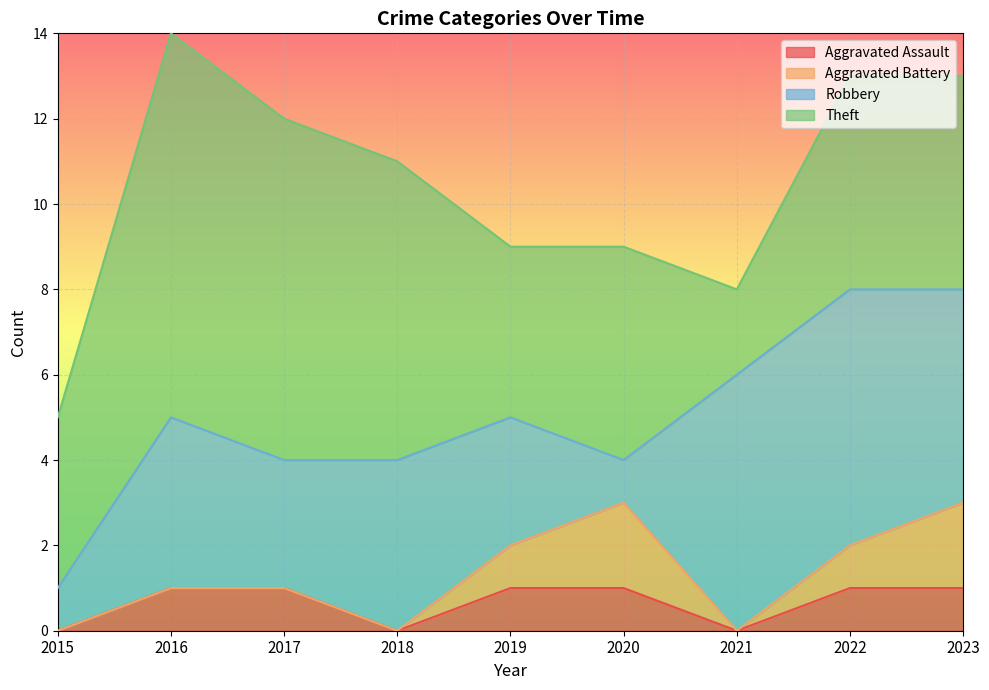

Reading right to left, what are all the values shown in this chart?

Aggravated Assault: 2023=1	2022=1	2021=0	2020=1	2019=1	2018=0	2017=1	2016=1	2015=0
Aggravated Battery: 2023=2	2022=1	2021=0	2020=2	2019=1	2018=0	2017=0	2016=0	2015=0
Robbery: 2023=5	2022=6	2021=6	2020=1	2019=3	2018=4	2017=3	2016=4	2015=1
Theft: 2023=5	2022=5	2021=2	2020=5	2019=4	2018=7	2017=8	2016=9	2015=4